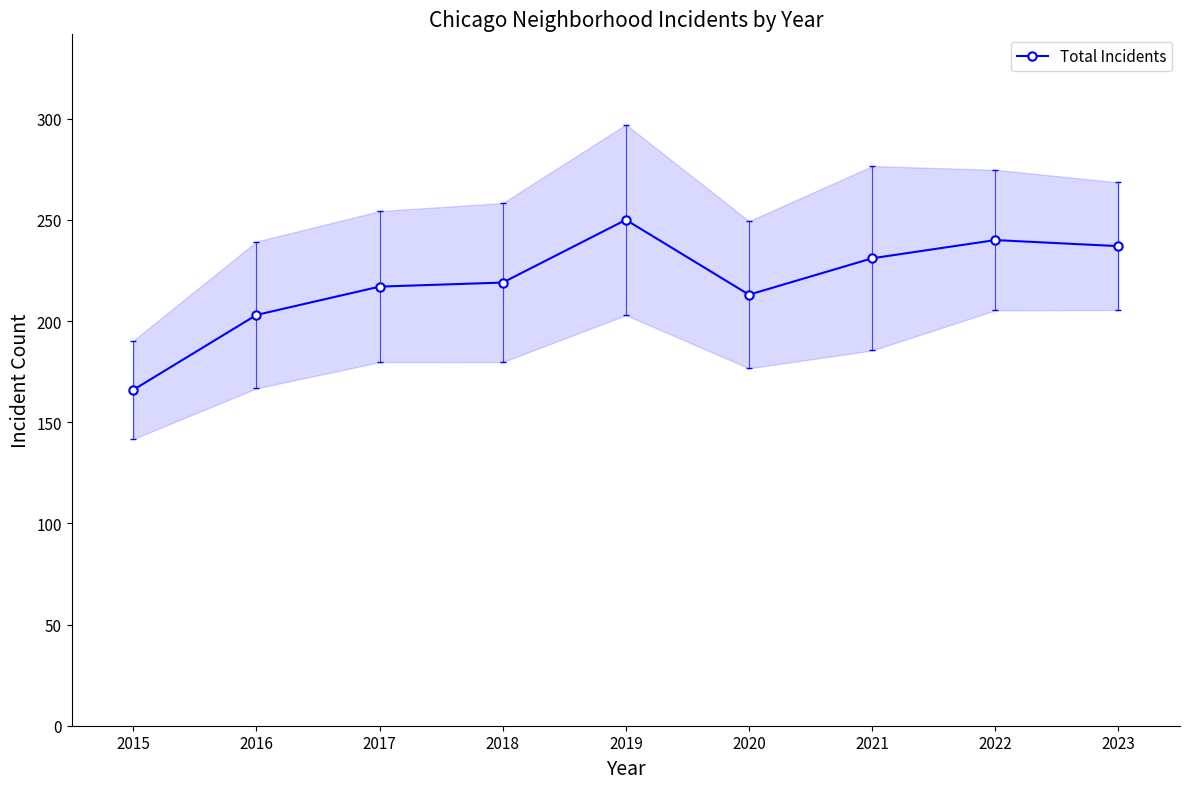

What is the value of the Total Incidents point at the 7th from the left?

231